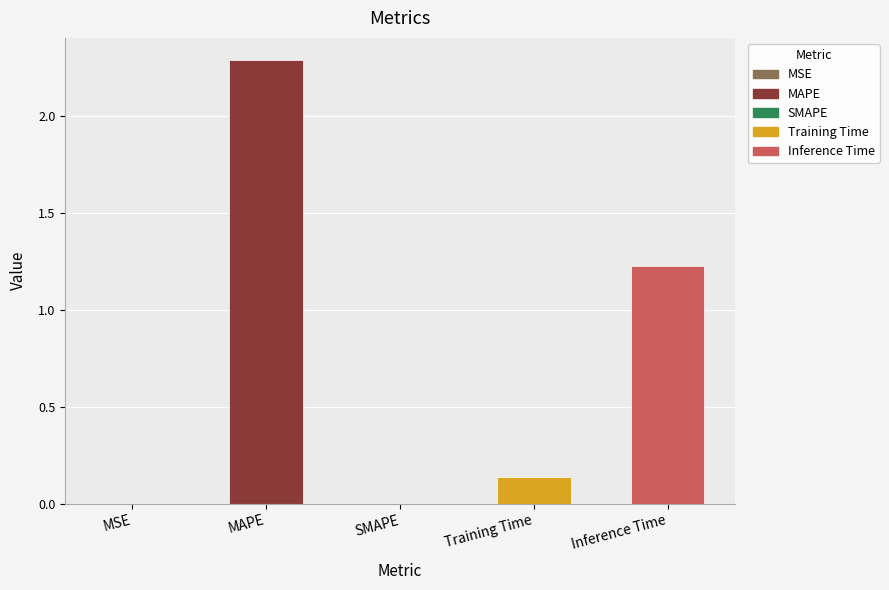

Which has a higher value, SMAPE or MAPE?

MAPE